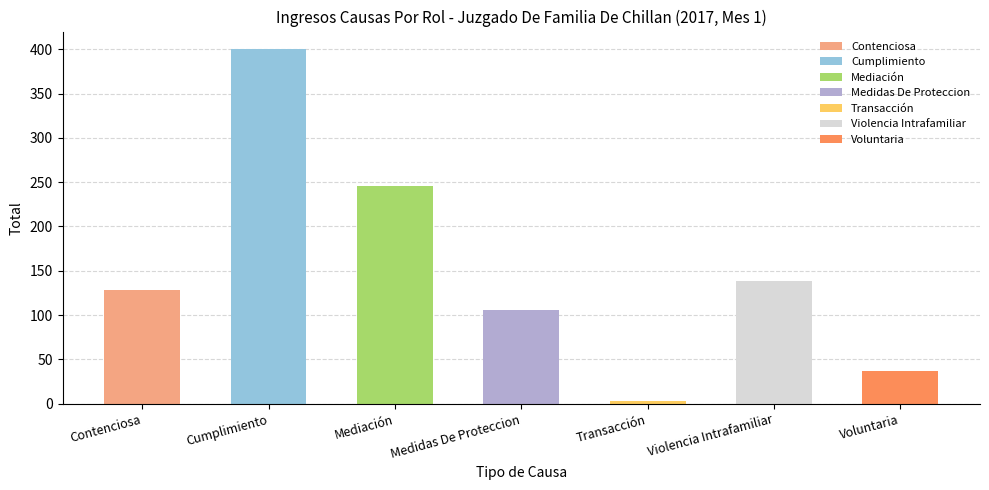

Where is the data nearest to the value 201?

Mediación